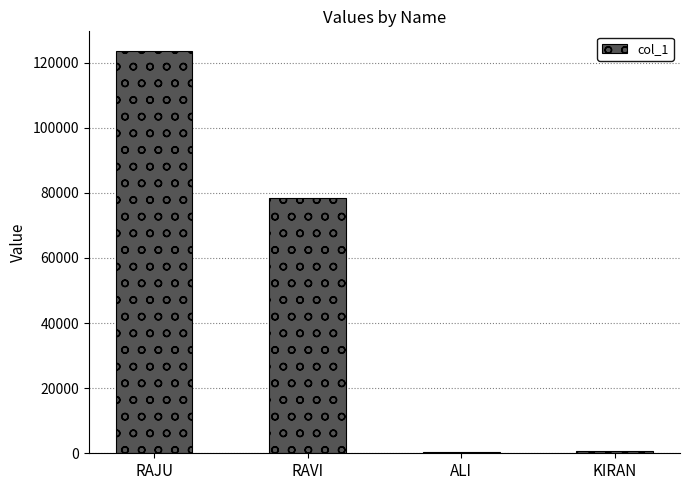

What is the maximum value shown in the chart?

123456